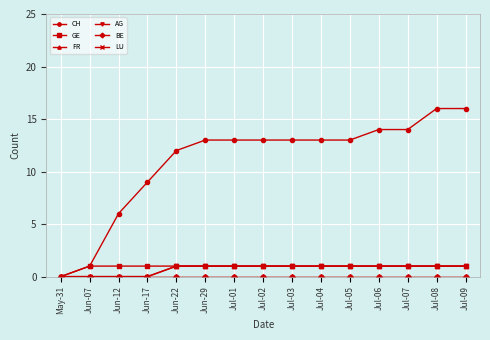

What is the total value across all series at Jul-05?

16